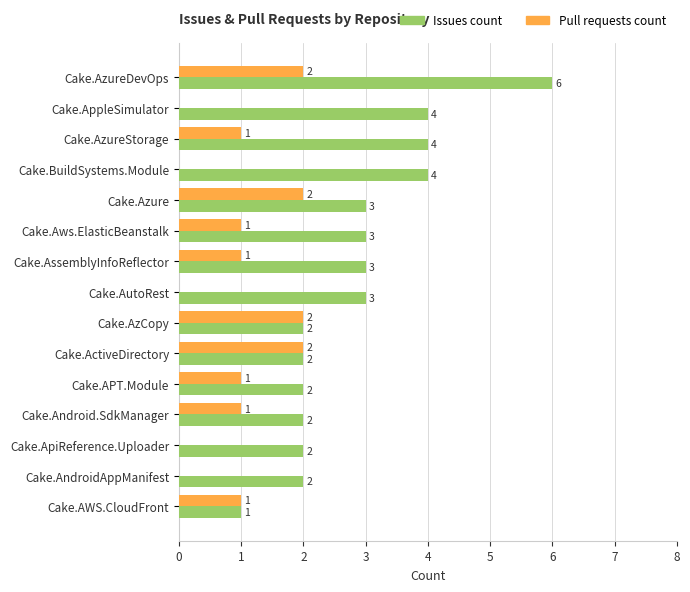

At which category is the sum across all series the highest?

Cake.AzureDevOps